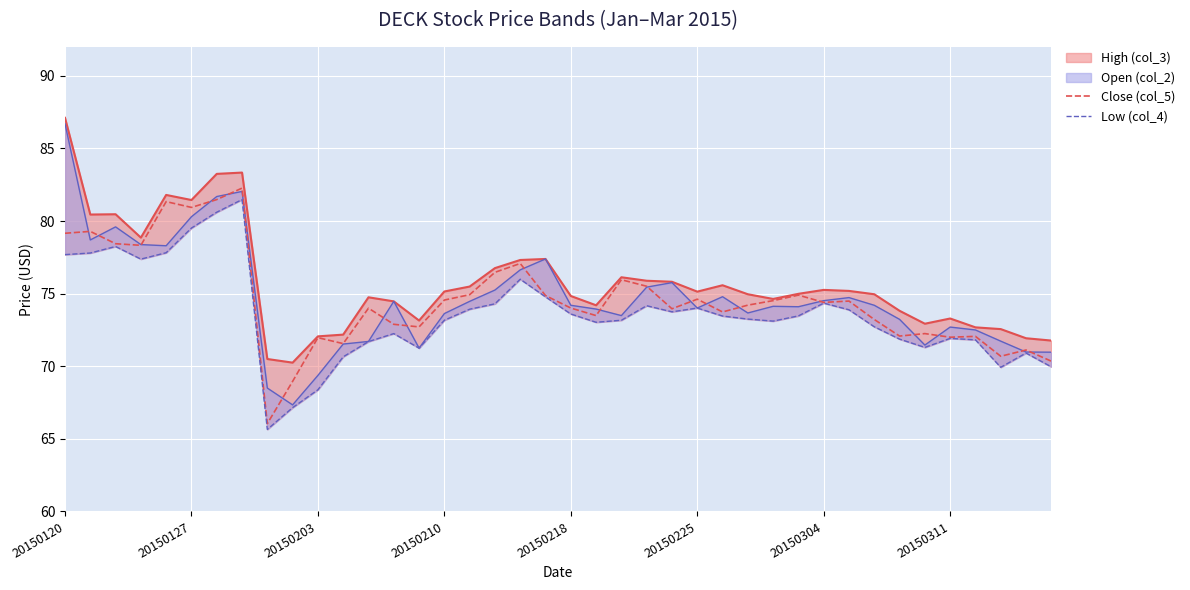

How many data points does each series have?

40